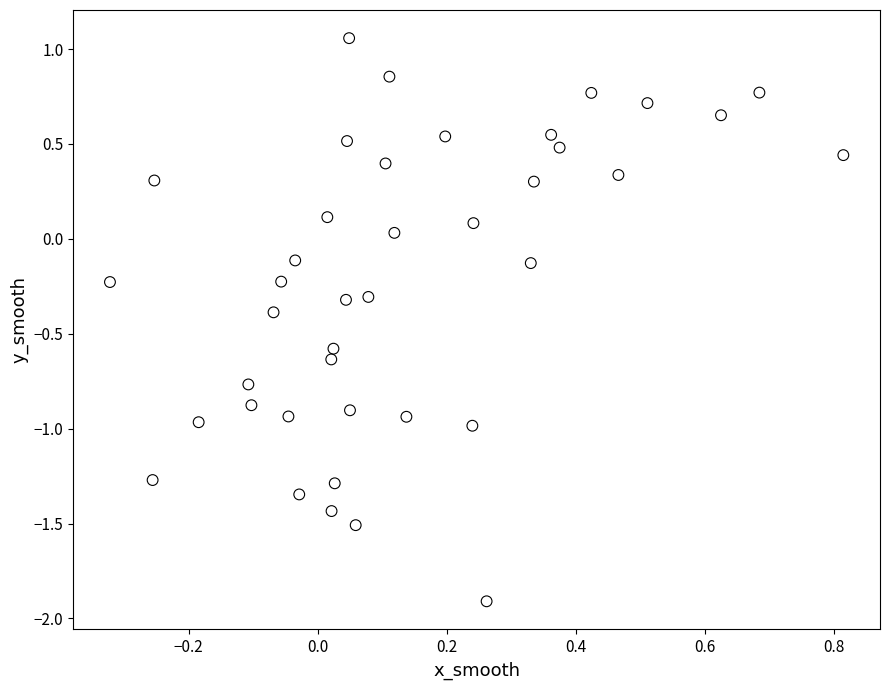

What is the range of Y values (max minus min)?

3.0